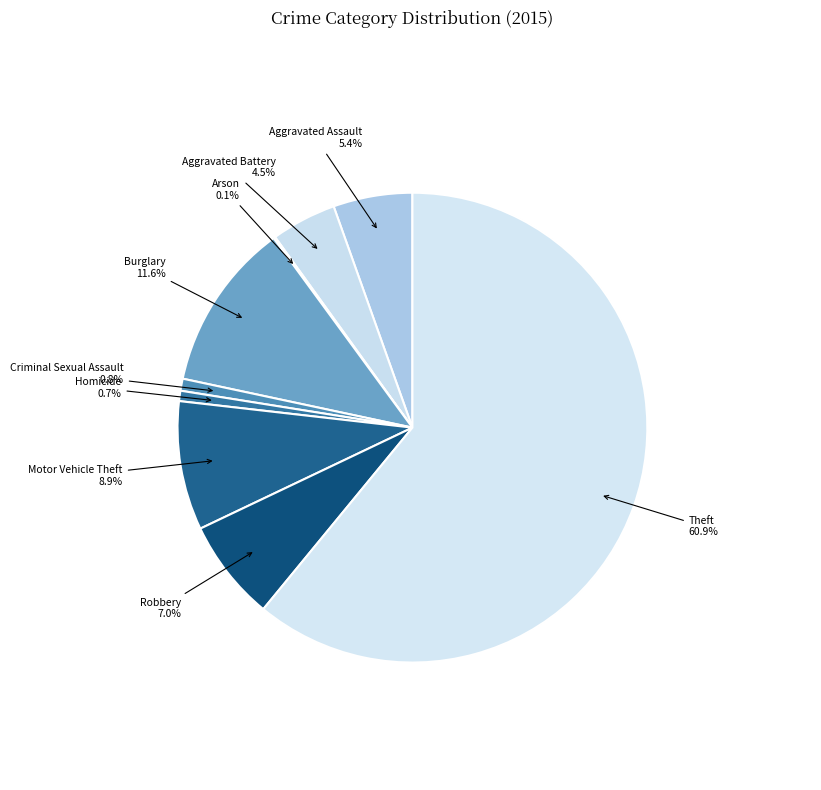

Which category has the biggest portion of the pie?

Theft